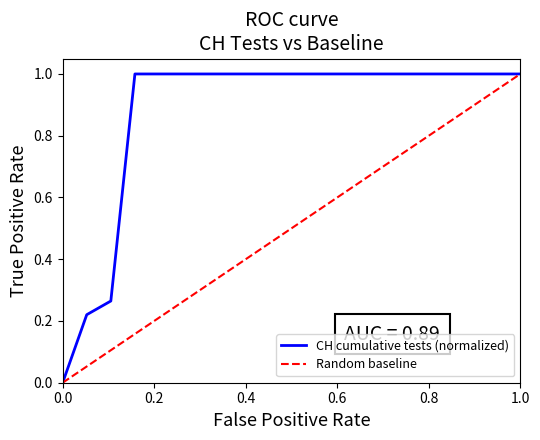

True or false: CH cumulative tests (normalized) has a value of 0.6 at 1.0.

False